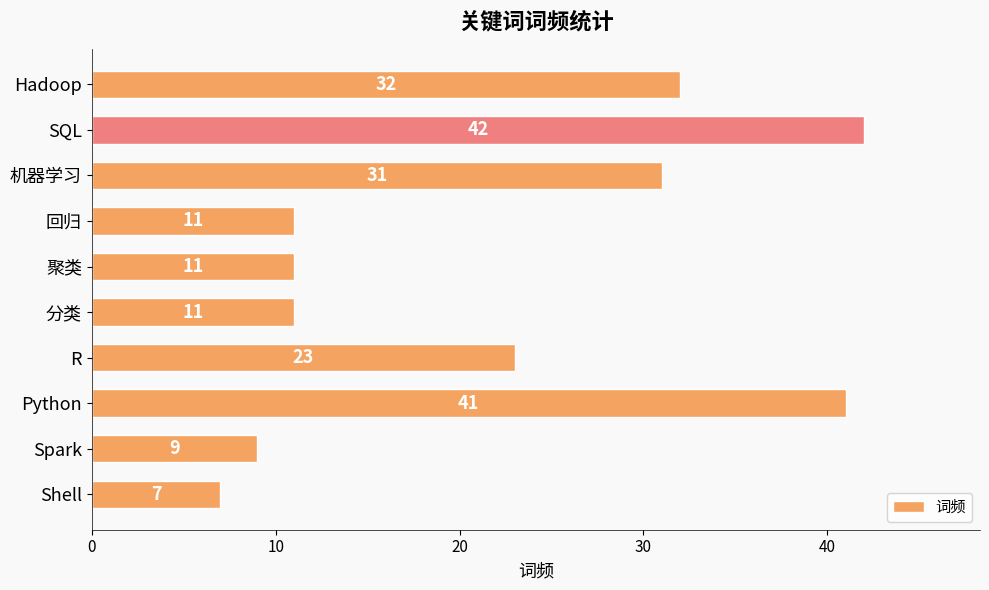

Reading bottom to top, what are all the values shown in this chart?

Shell=7	Spark=9	Python=41	R=23	分类=11	聚类=11	回归=11	机器学习=31	SQL=42	Hadoop=32